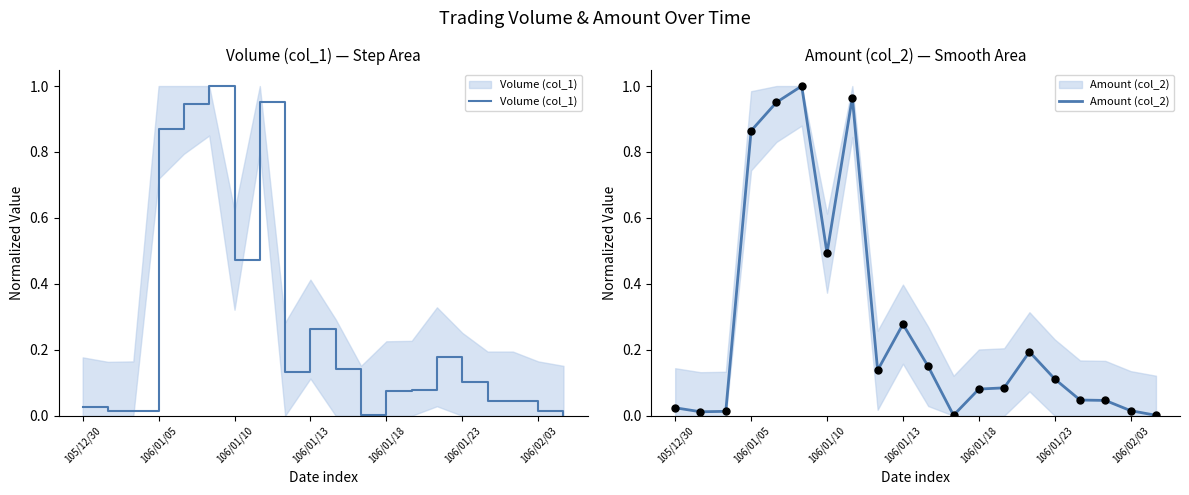

Which series has the largest Y range (max minus min)?

Volume (col_1)